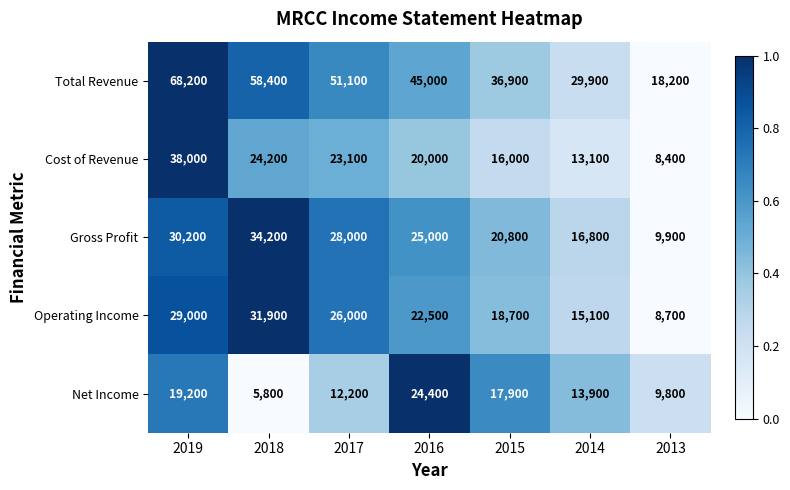

At which category is the sum across all series the highest?

2019